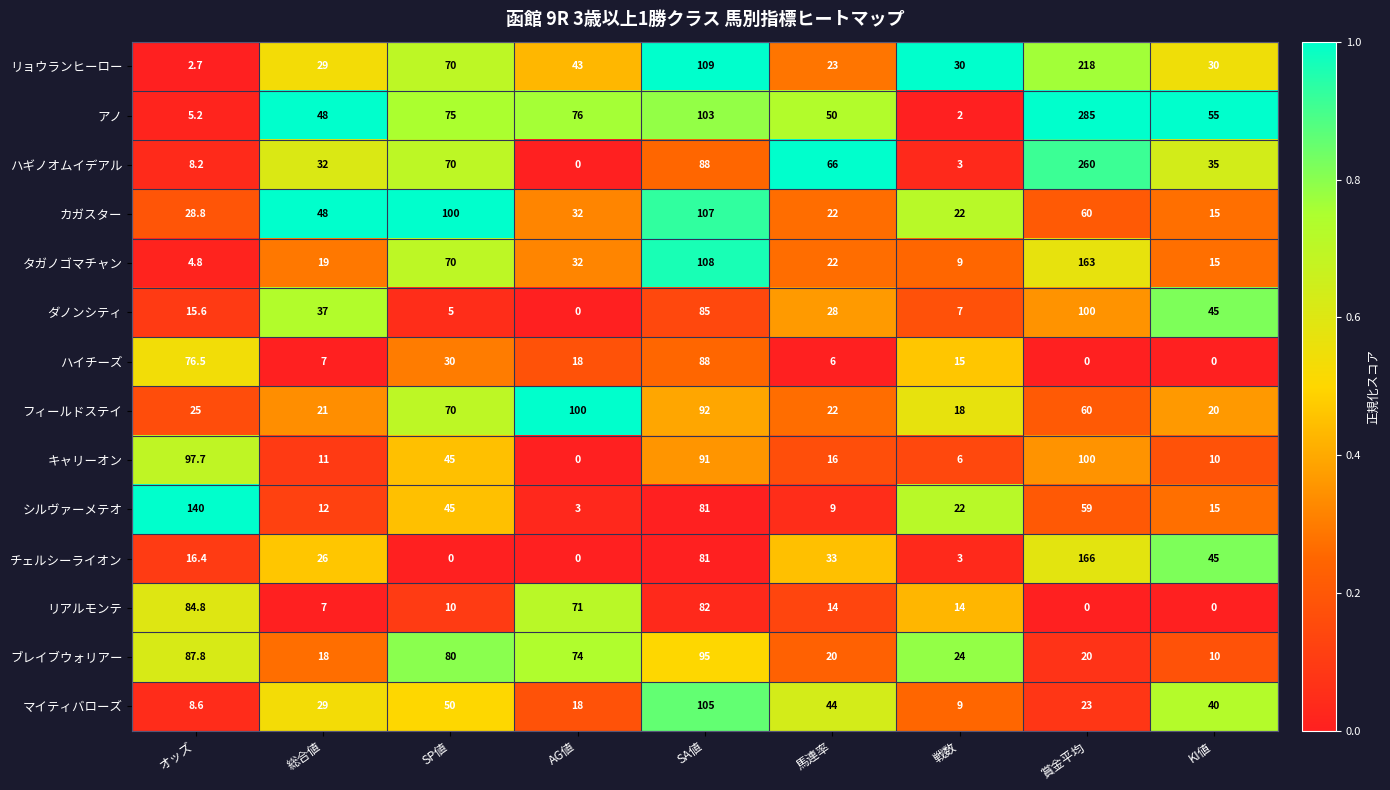

Which series has the largest range (max minus min)?

アノ